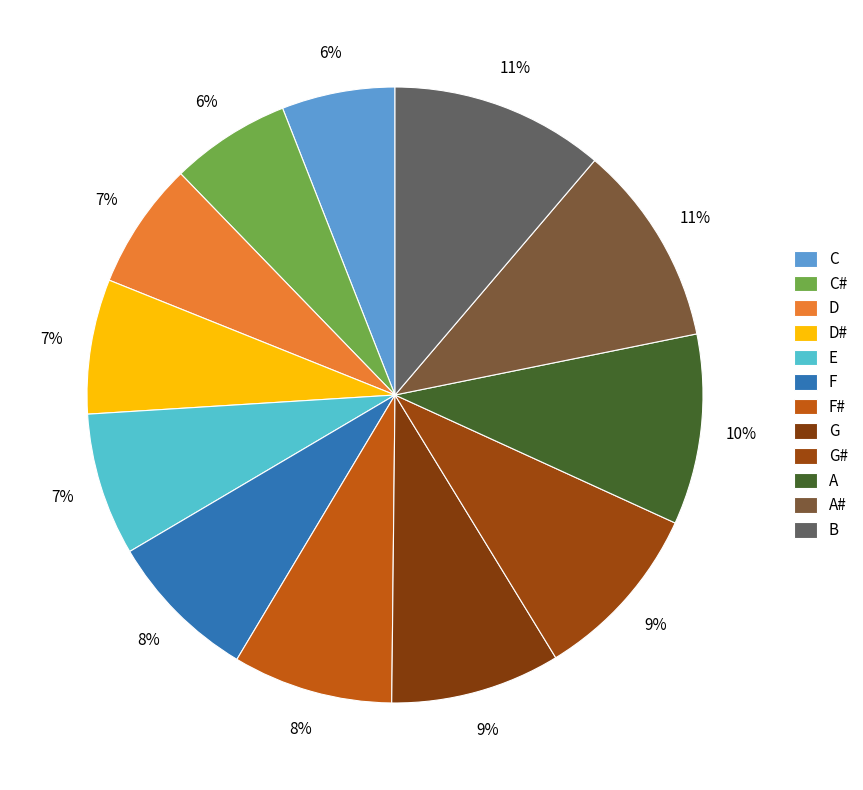

Which category has the biggest portion of the pie?

B